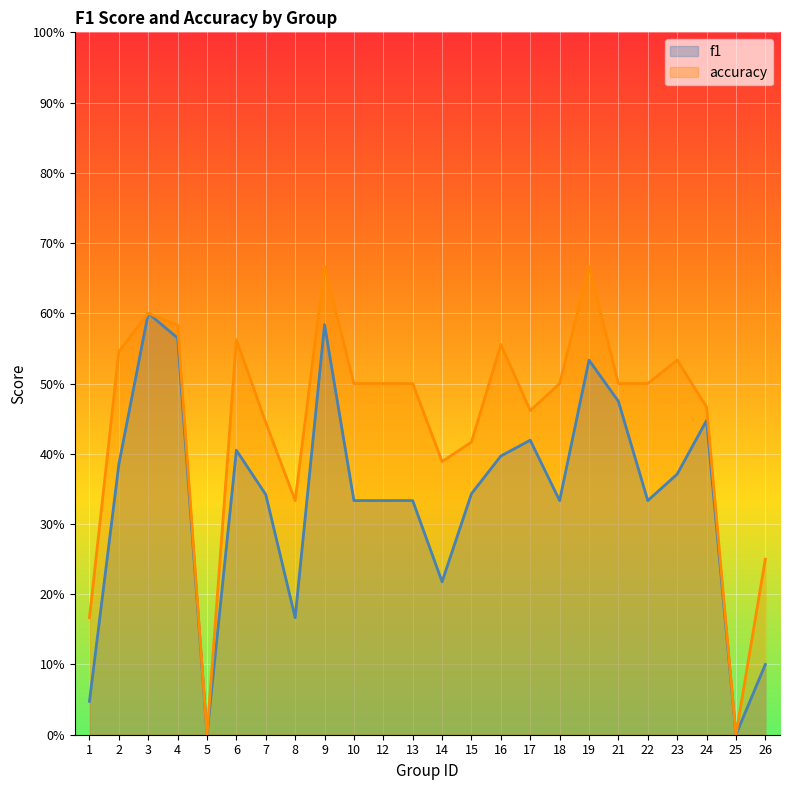

True or false: f1 and accuracy intersect in this chart.

False